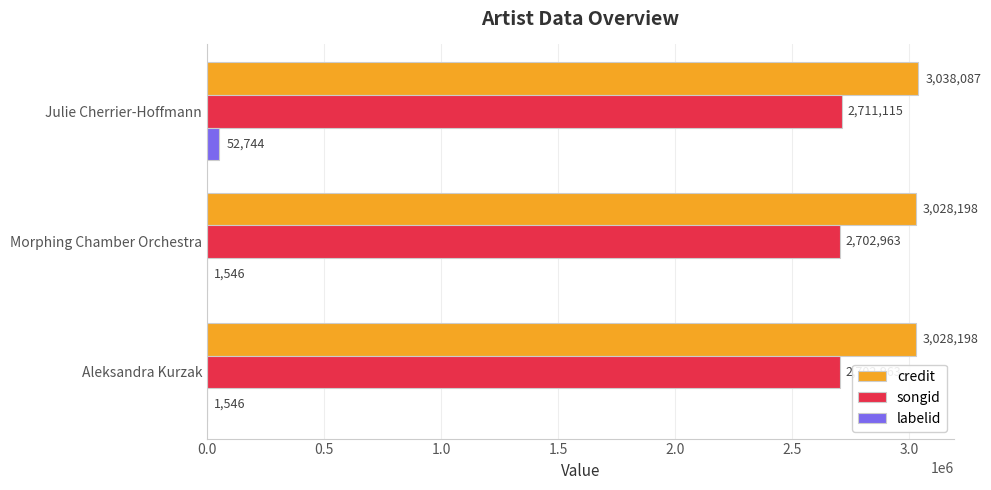

How many series are shown in this chart?

3